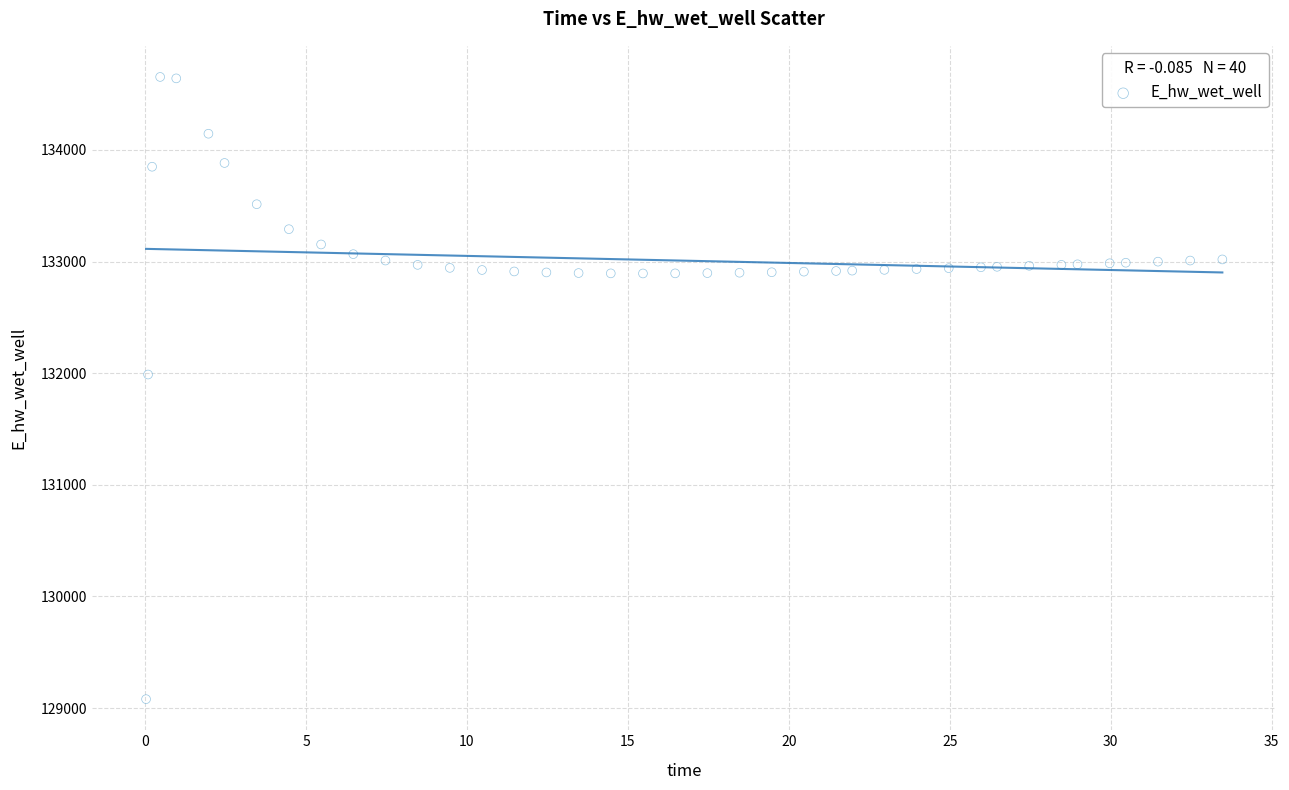

What Y value in the scatter plot is closest to 131867?

131988.5